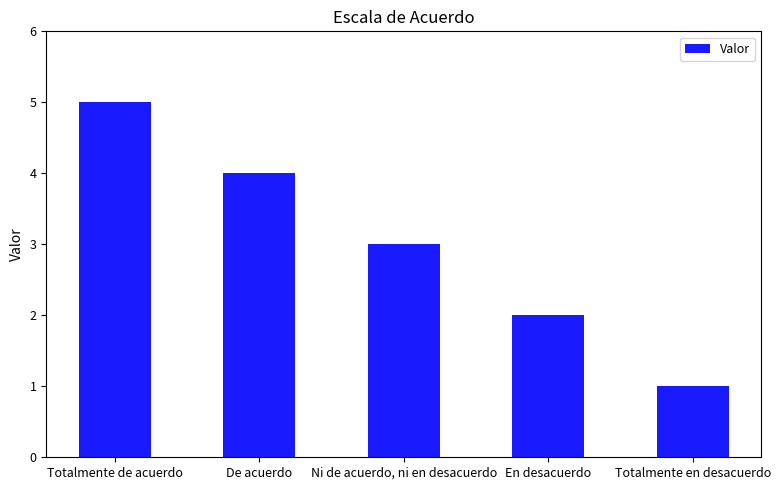

What is the greatest value displayed?

5